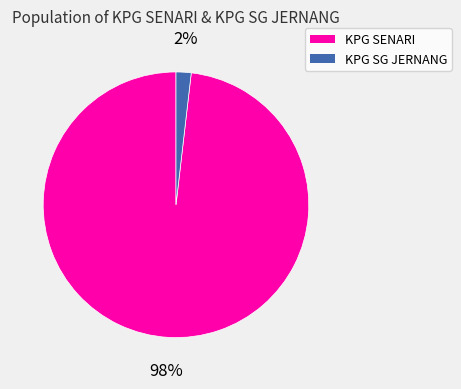

To the nearest percent, what is the difference between the largest and smallest slice percentages?

96%